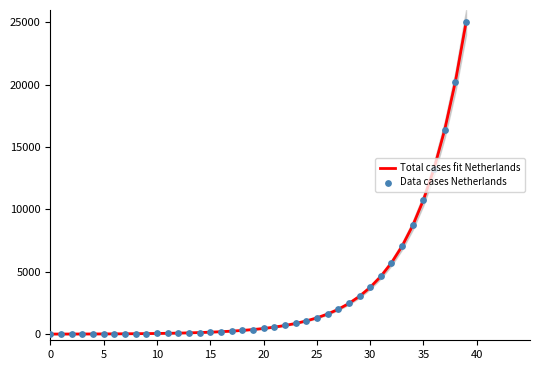

Which series reaches the maximum Y coordinate?

Total cases fit Netherlands